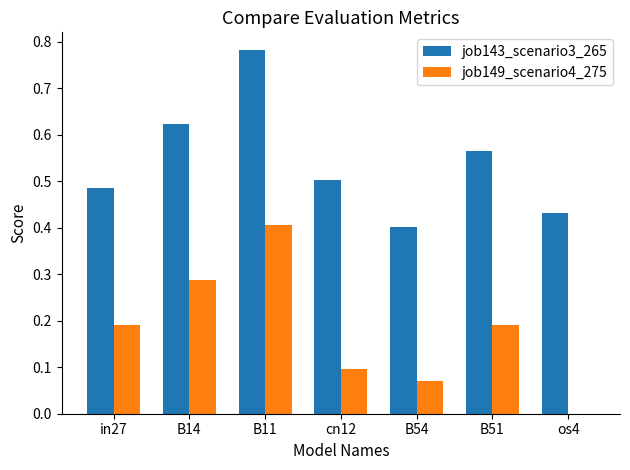

The value of job143_scenario3_265 at in27 is 0.5. True or false?

True